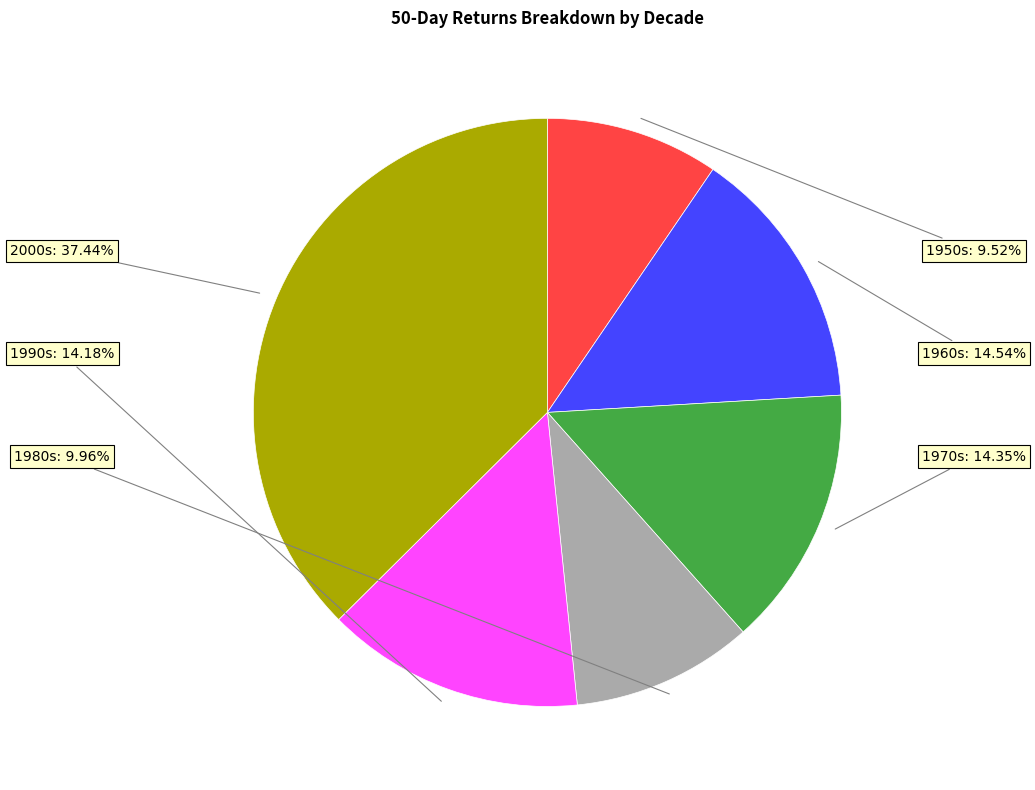

To the nearest percent, what is the difference between the largest and smallest slice percentages?

28%